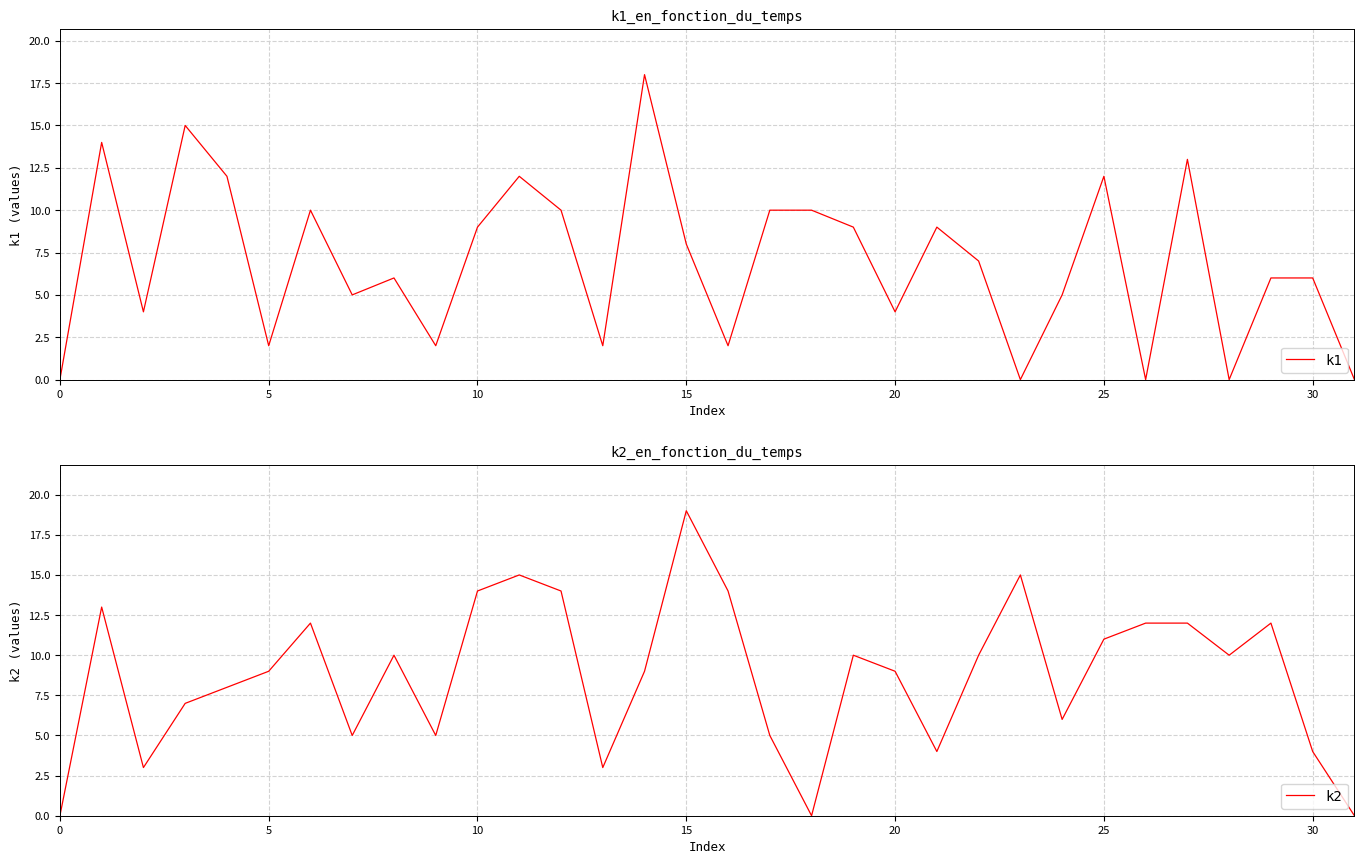

The k1 series shows 6 at 30. True or false?

True